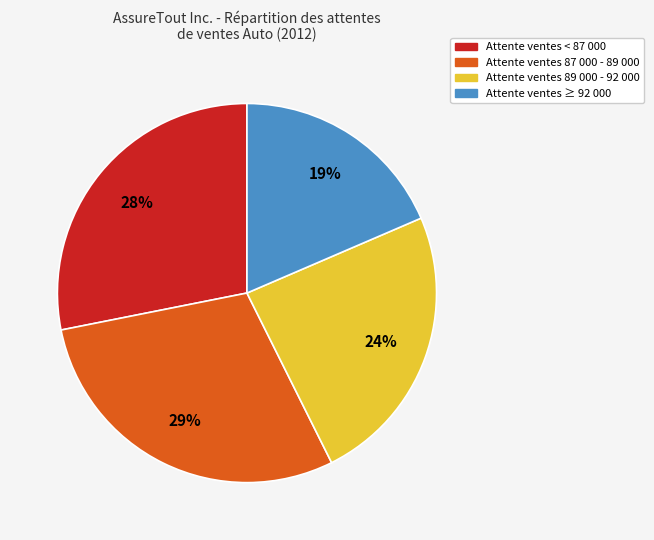

Is there any slice that represents more than half of the pie?

No